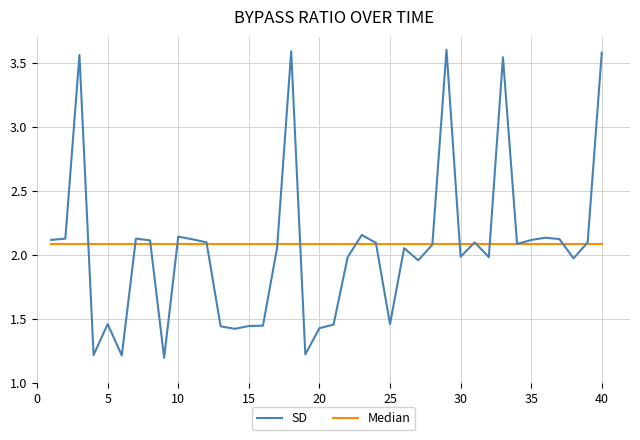

What is the minimum value shown in the chart?

1.2